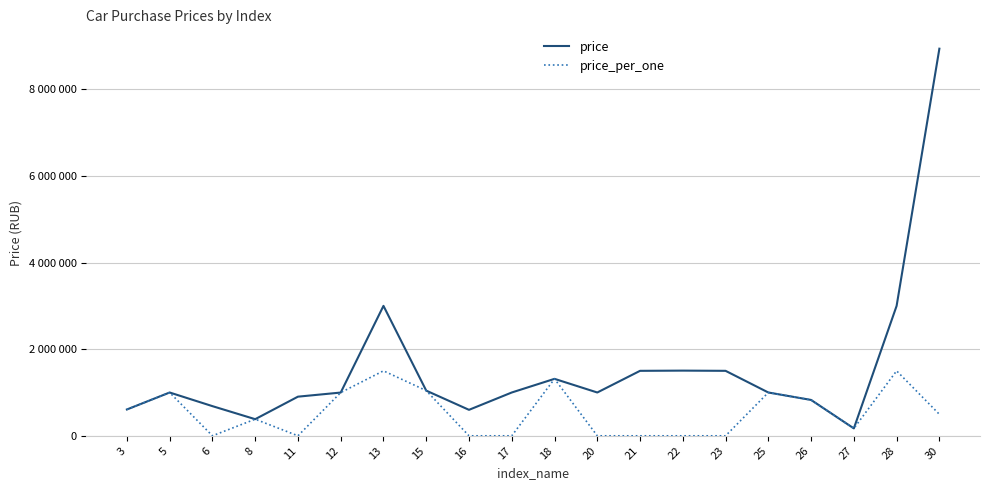

What are all the series names shown in the legend?

price, price_per_one